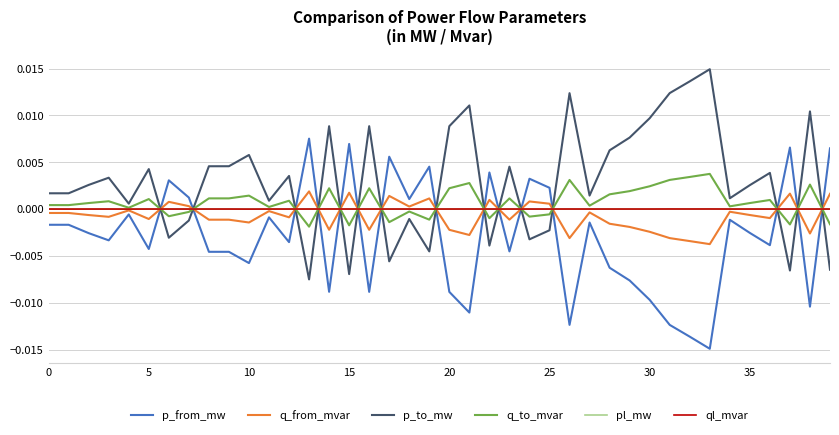

How many times do p_to_mw and p_from_mw cross each other?

15